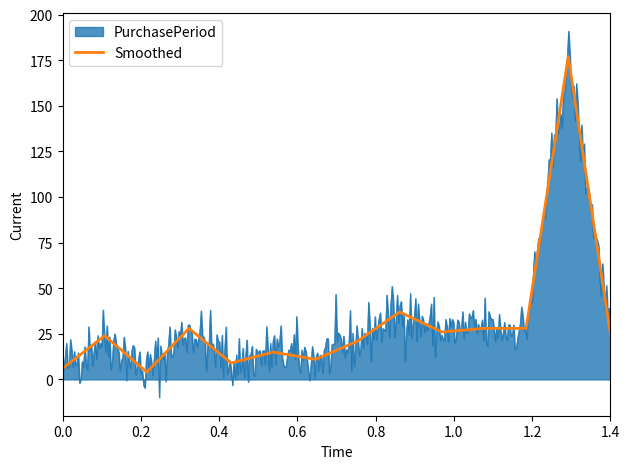

How many data points does each series have?

14